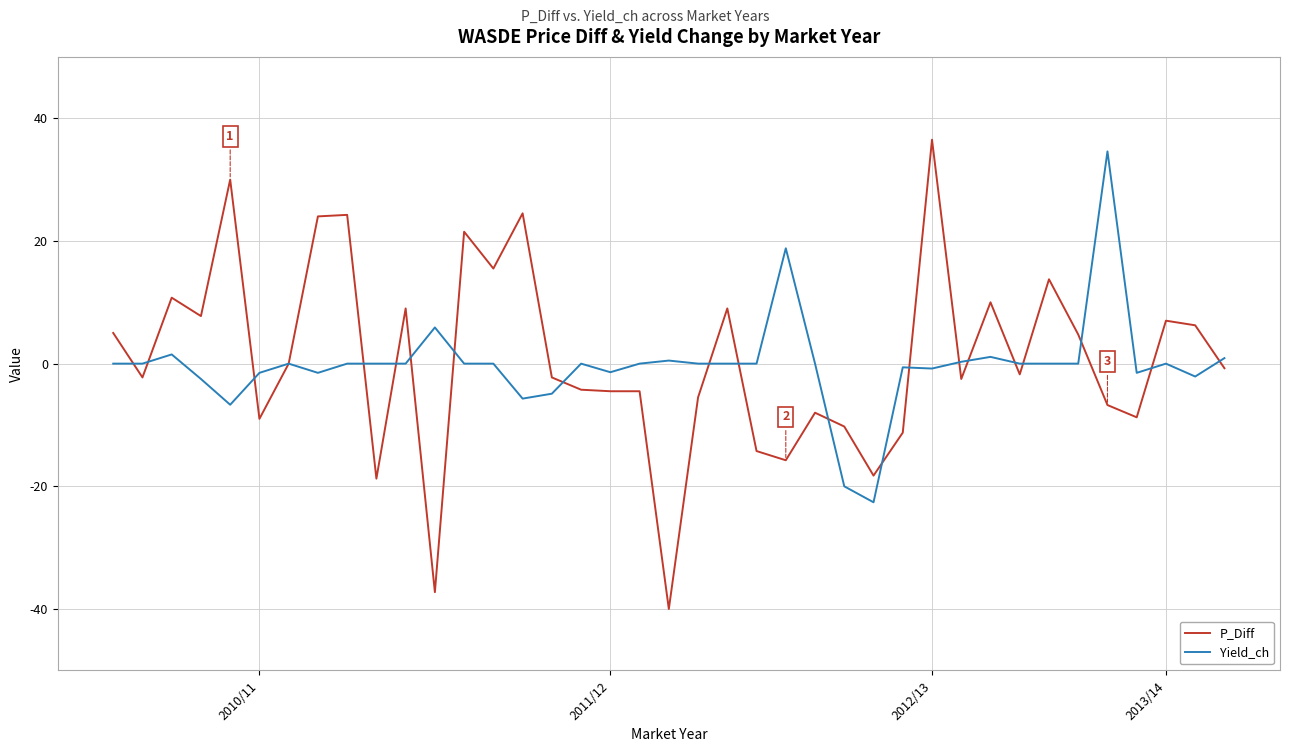

What is the maximum value shown in the chart?

36.5